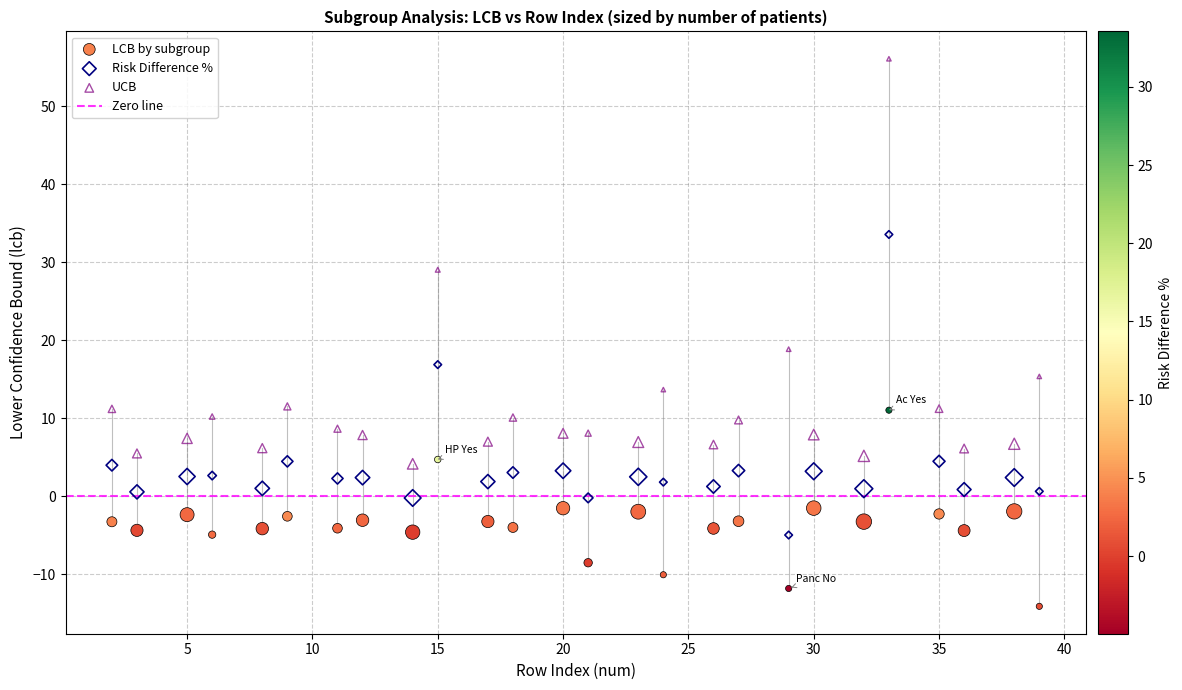

Which series contains the highest Y value?

UCB